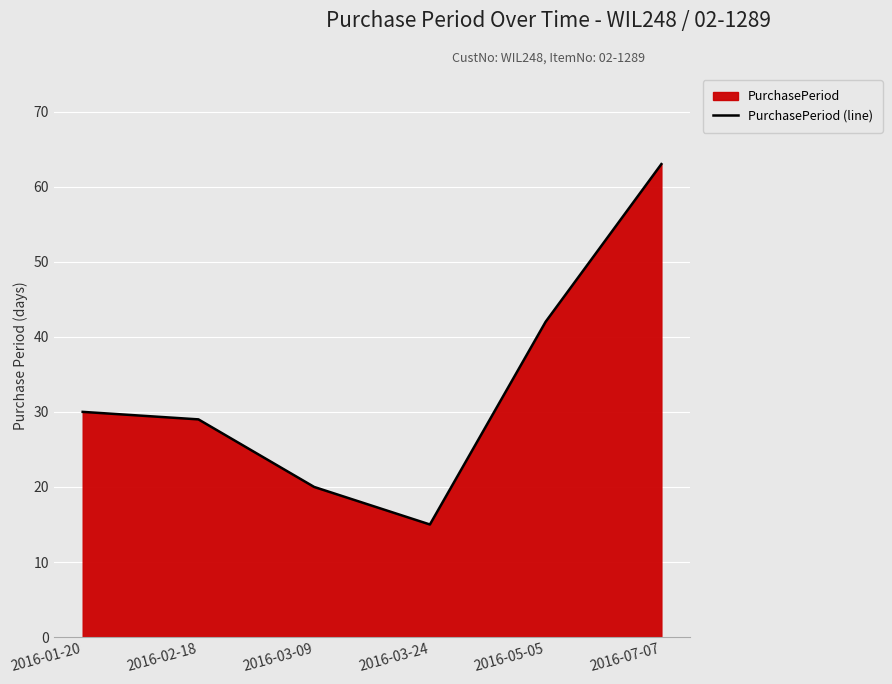

How many points are lower than both their immediate neighbors (excluding endpoints)?

1